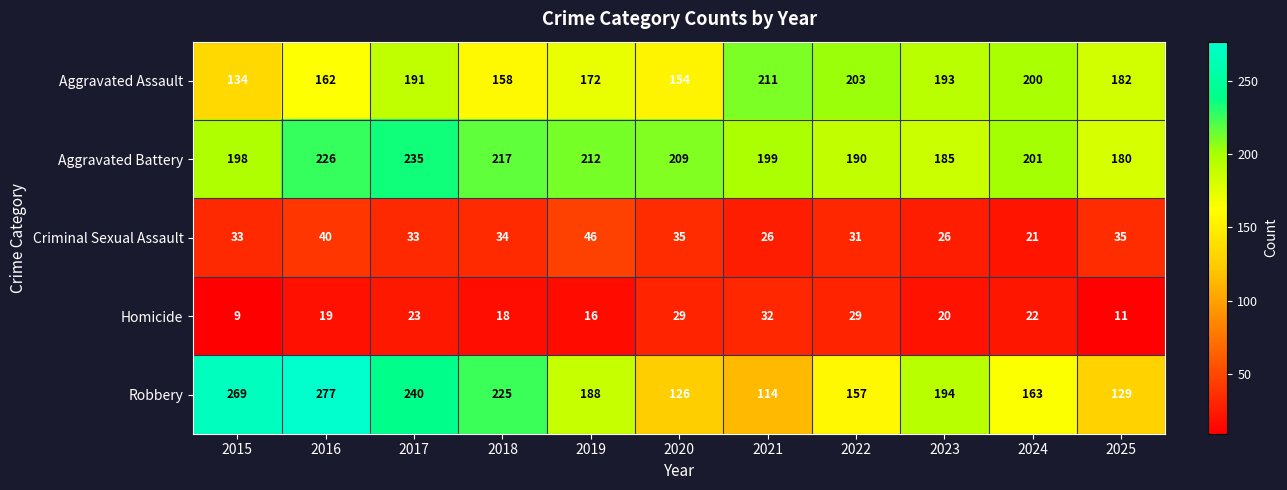

Which series has the widest spread of values?

Robbery